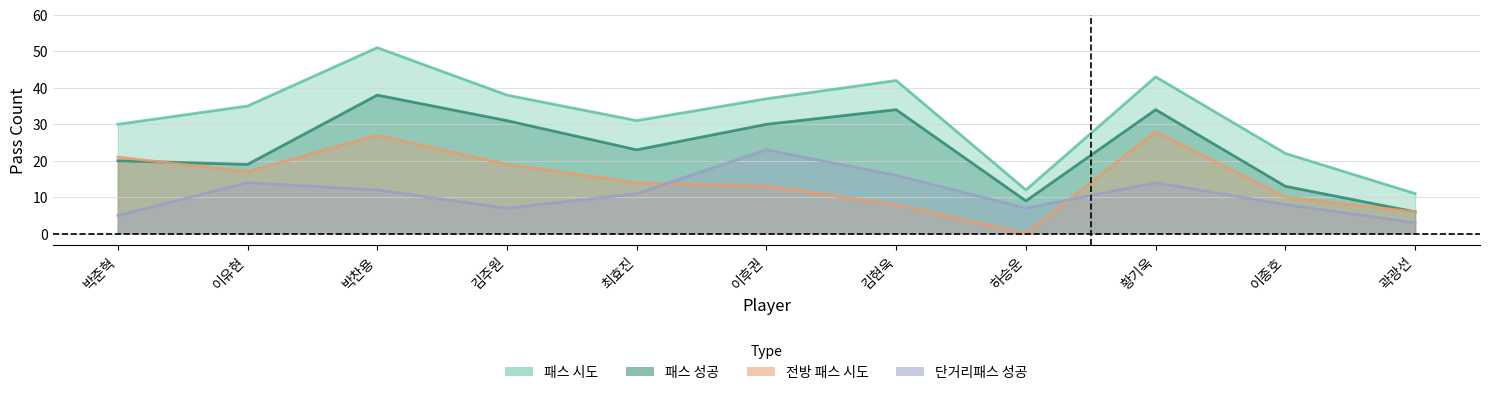

Which series has the largest range (max minus min)?

패스 시도